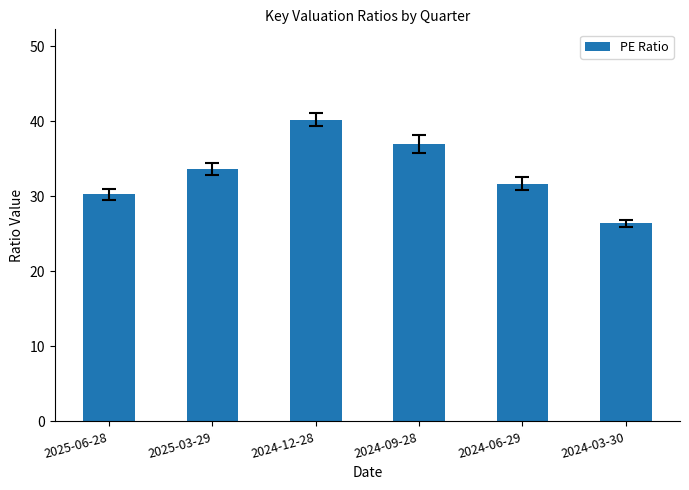

What is the label of the 1st bar from the left?

2025-06-28